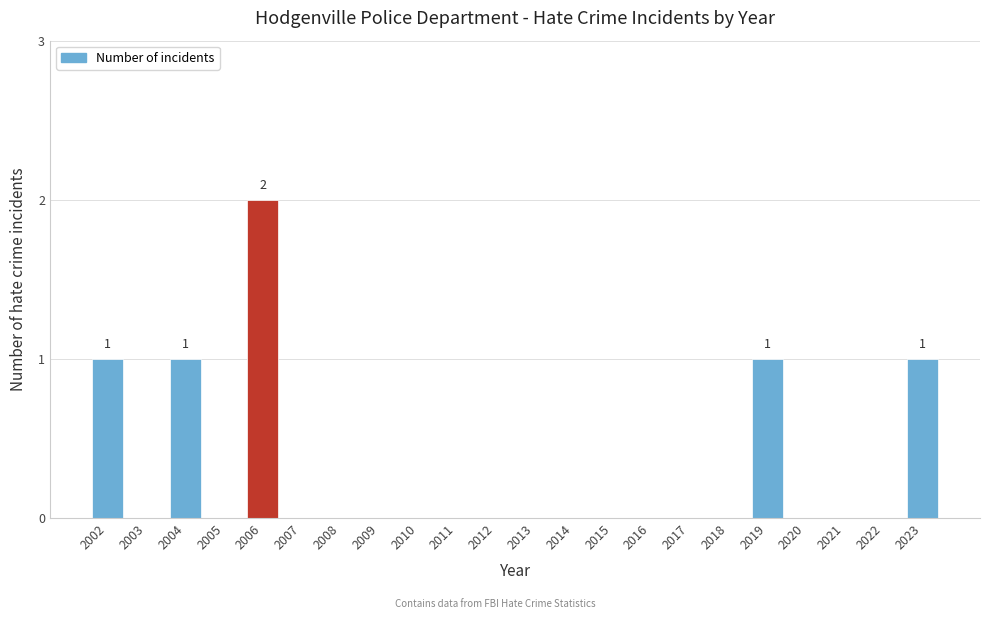

Reading left to right, what are all the values shown in this chart?

2002=1	2003=0	2004=1	2005=0	2006=2	2007=0	2008=0	2009=0	2010=0	2011=0	2012=0	2013=0	2014=0	2015=0	2016=0	2017=0	2018=0	2019=1	2020=0	2021=0	2022=0	2023=1